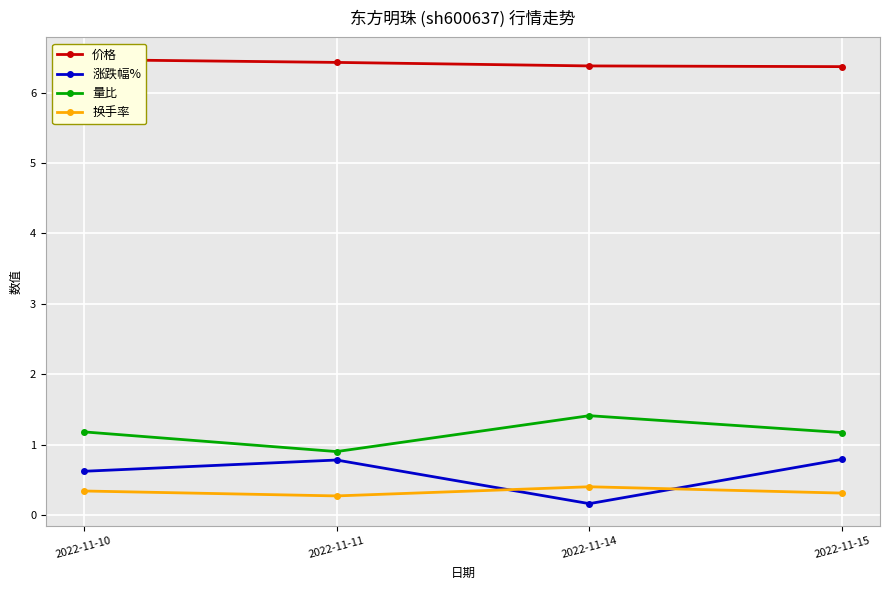

Count the number of data series in this chart.

4